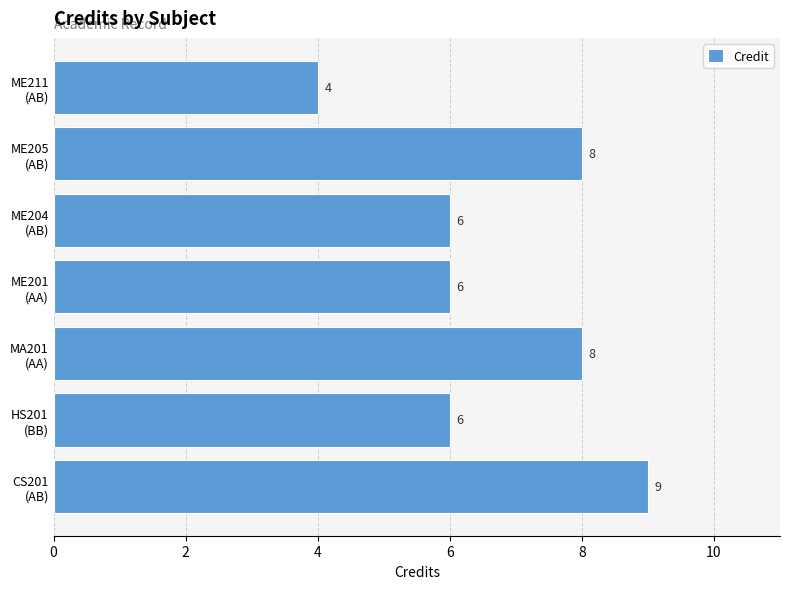

How many series are shown in this chart?

1